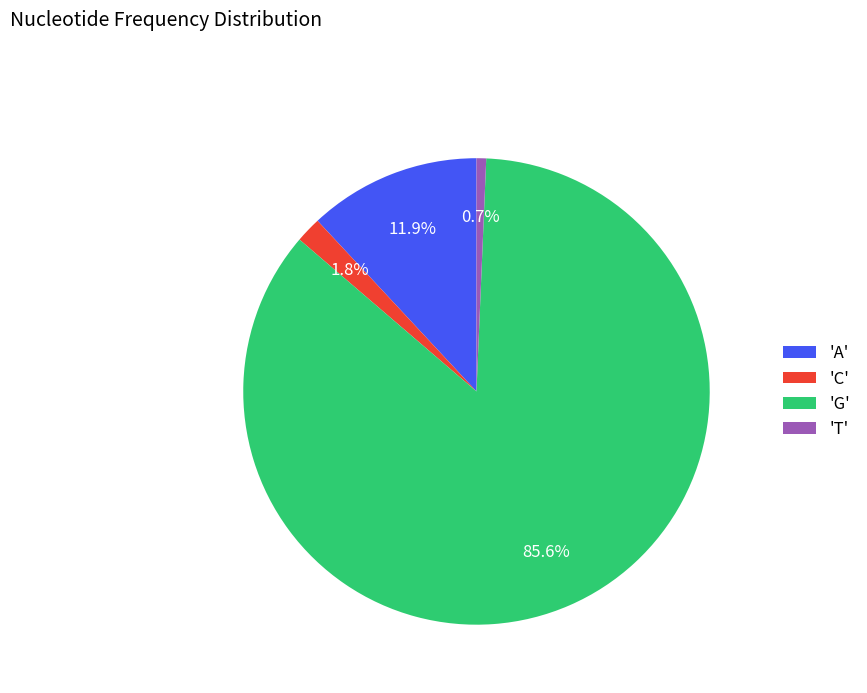

Between 'G' and 'A', which is larger?

'G'